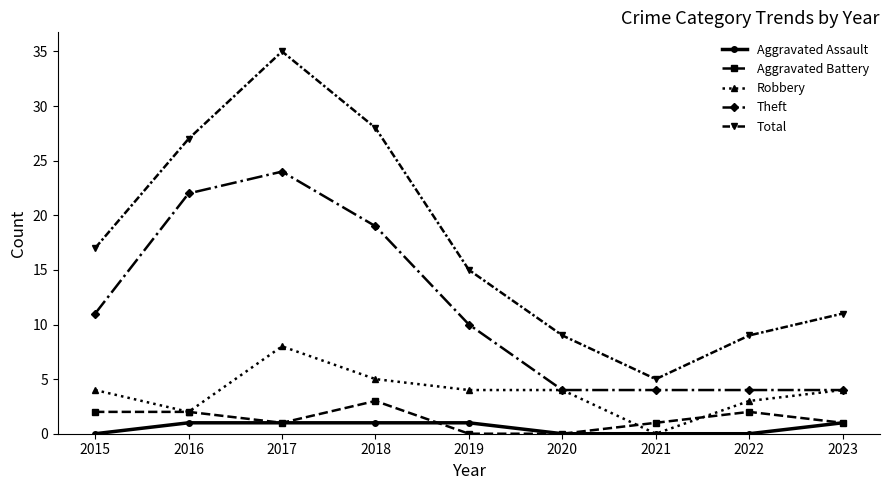

What is the sum of all Aggravated Assault values?

5